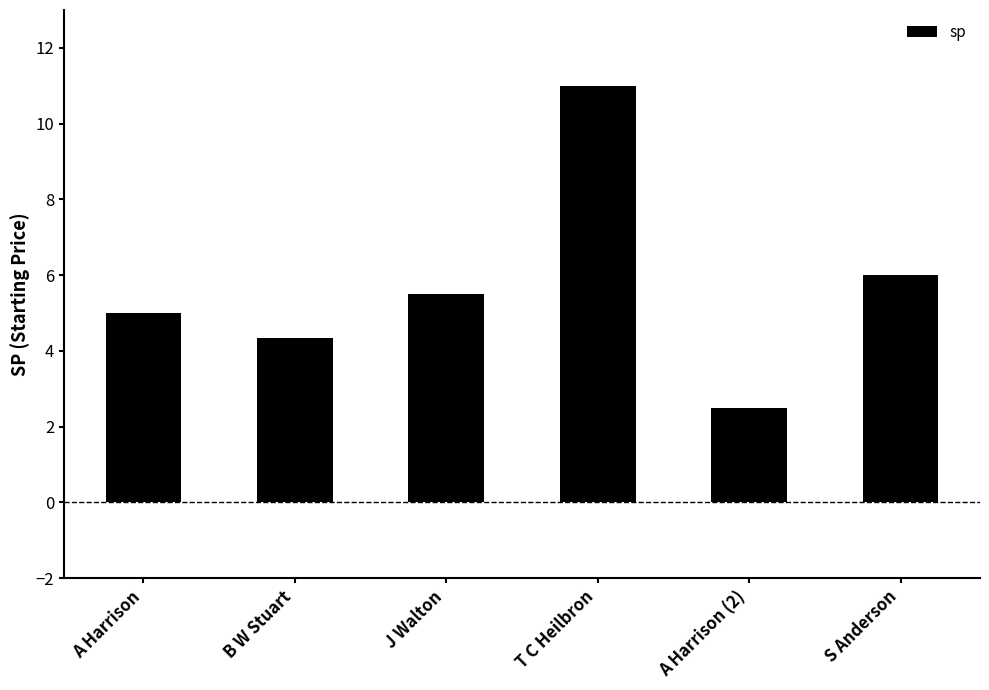

Is it true that the value at B W Stuart is 6.1?

False